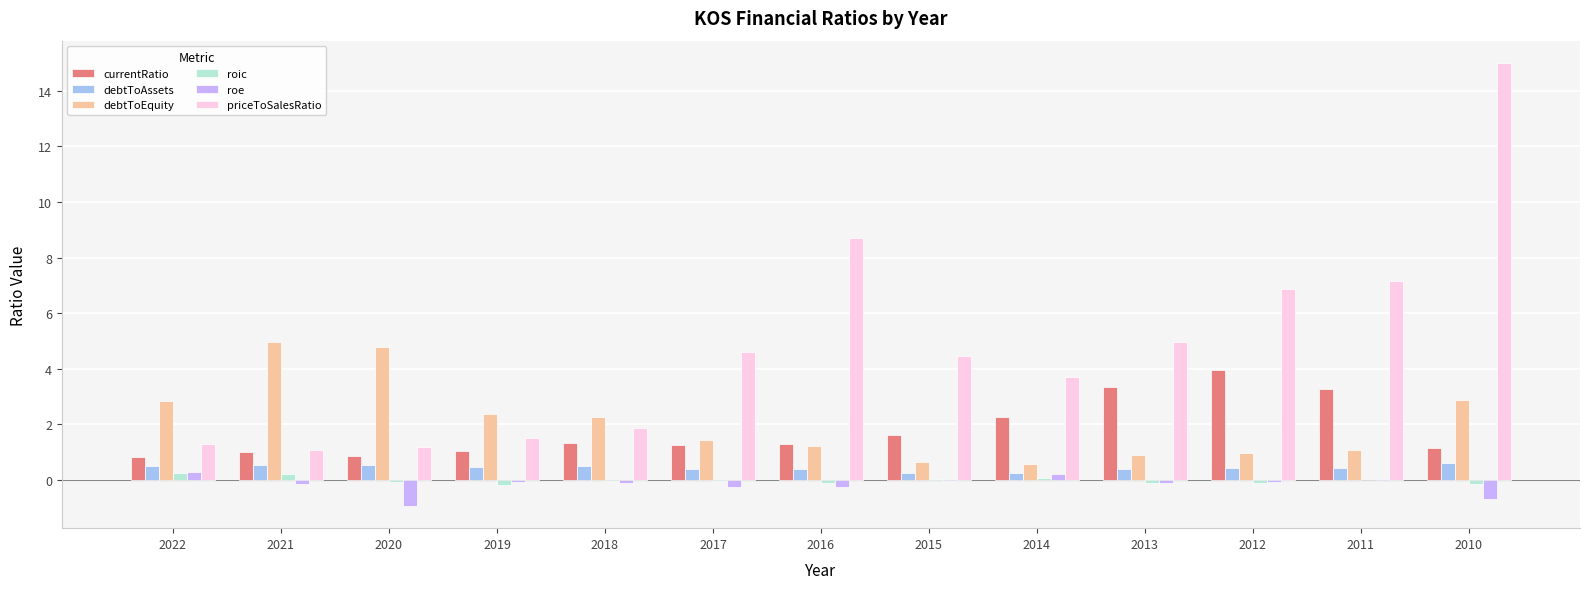

What value does the roe series have at 2010?

-0.7